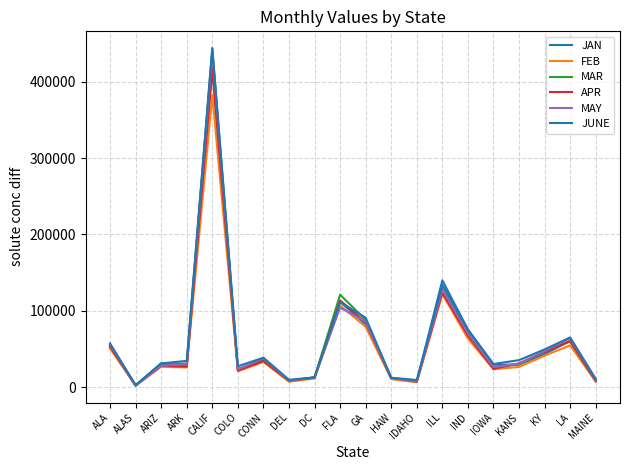

At ALA, list the series in order from smallest to largest.

FEB, JAN, APR, MAR, MAY, JUNE